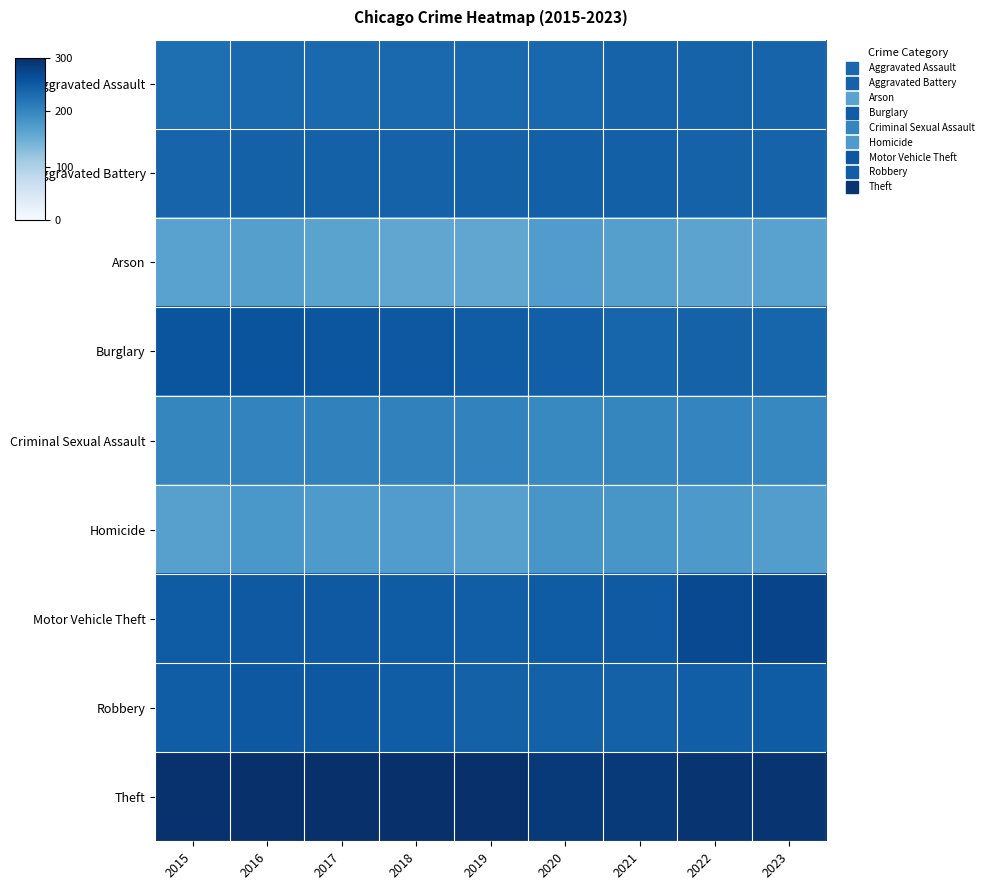

At how many categories does at least one series exceed 0?

9